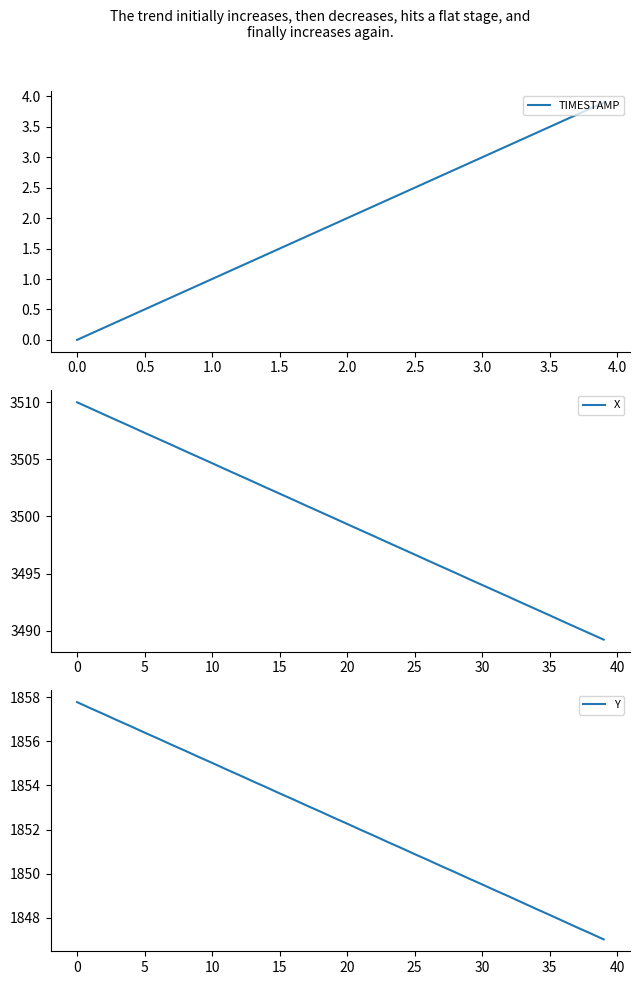

At which label does X first exceed 3499?

0